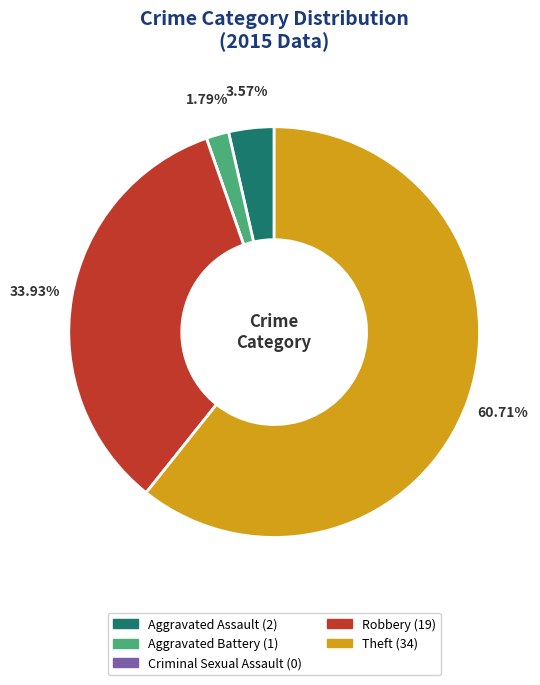

Does any single category account for the majority?

Yes